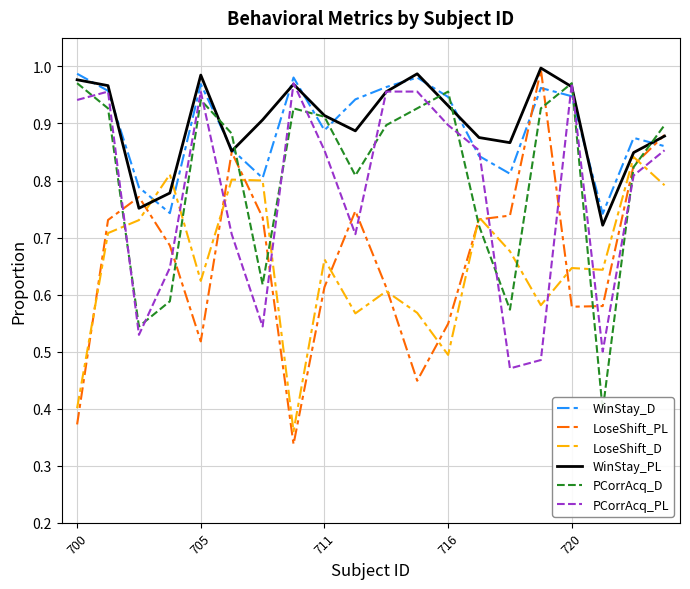

What is the spread (max minus min) of values at 7?

0.6